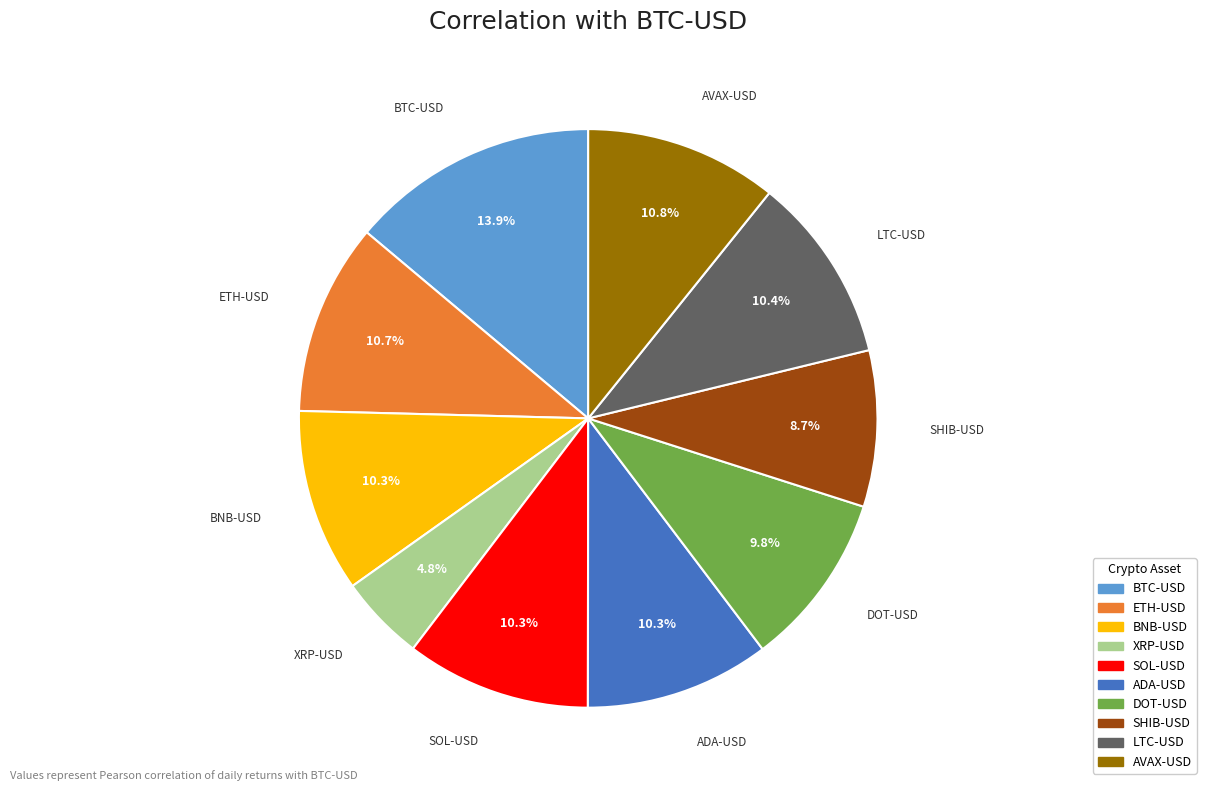

Count the number of slices in the pie.

10